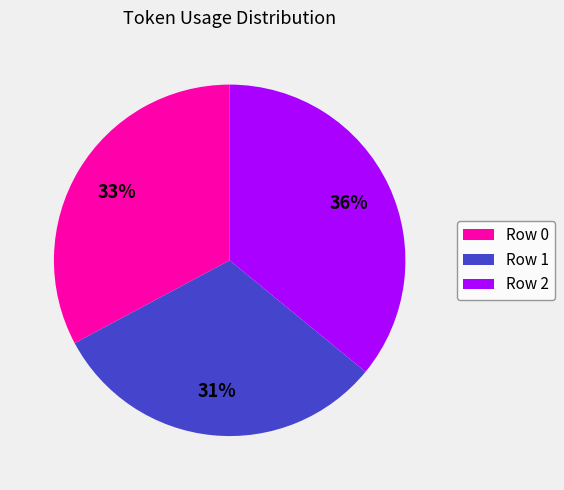

The Row 2 slice represents 36% of the pie. True or false?

True